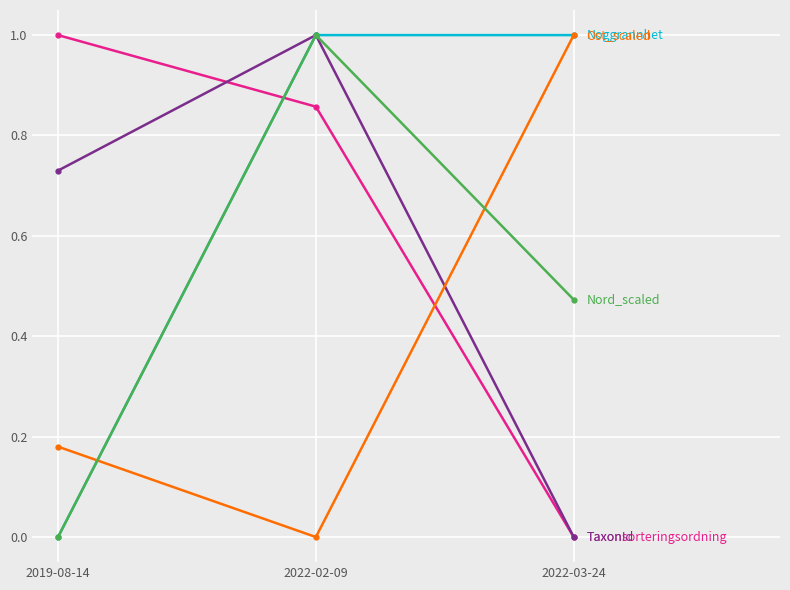

What is the label of the 3rd point from the left?

2022-03-24